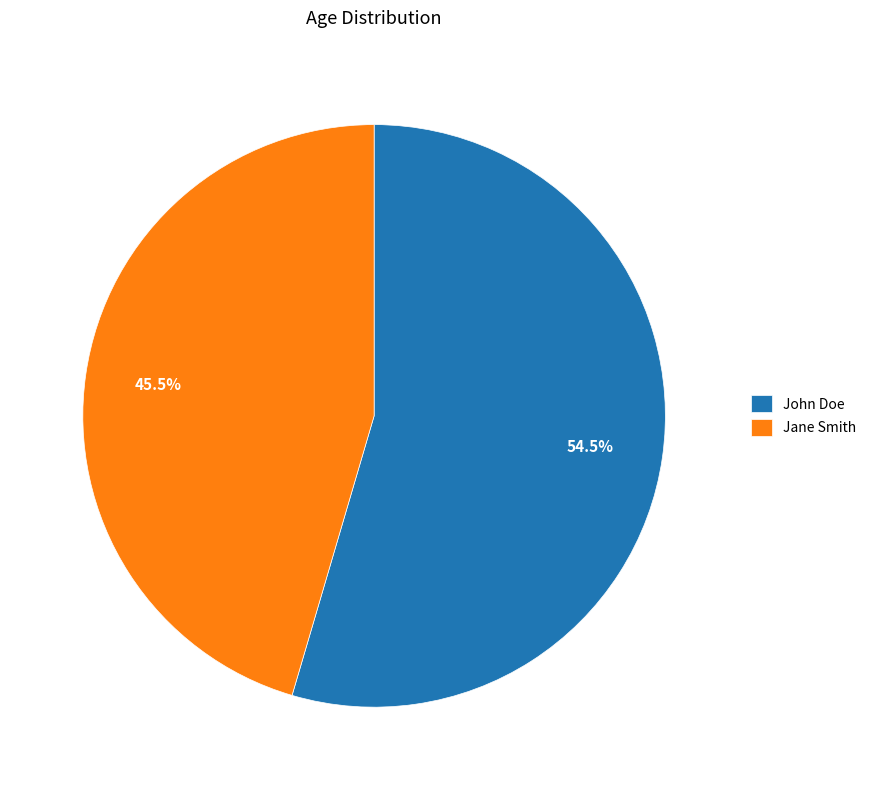

The Jane Smith slice represents 36% of the pie. True or false?

False